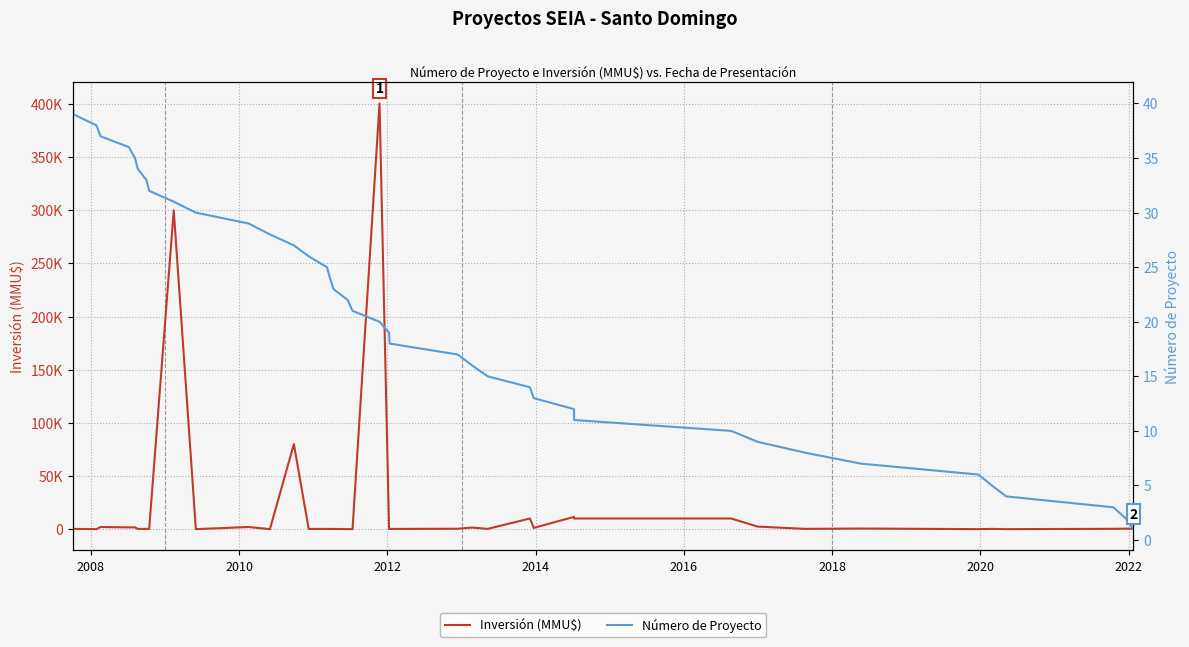

How many lines are shown in the chart?

2